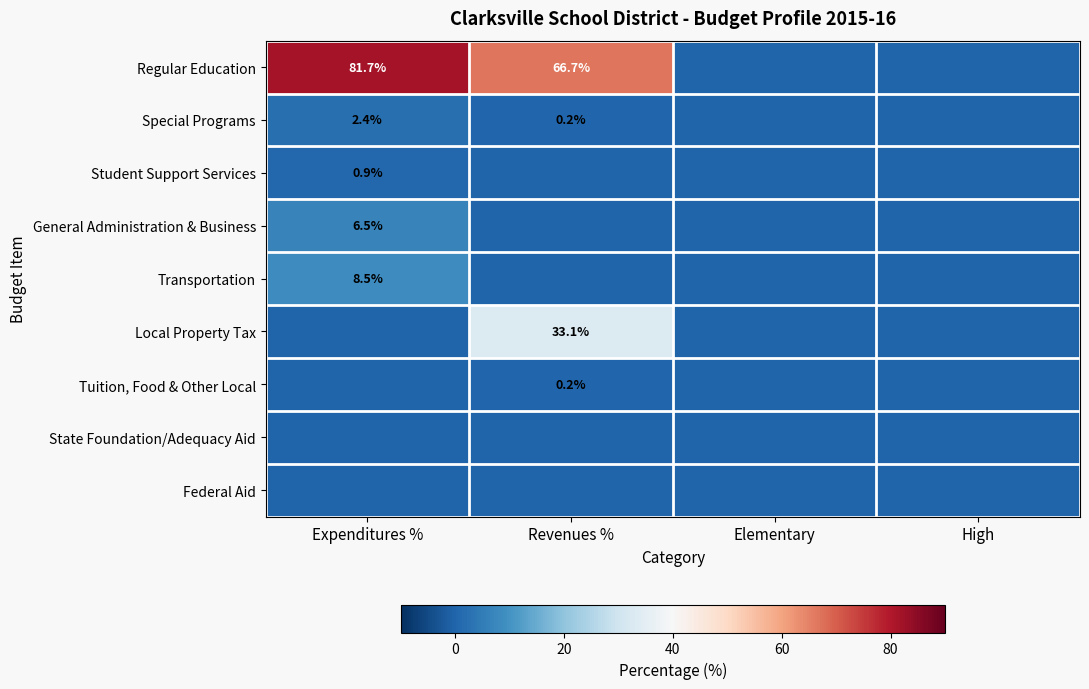

What is the sum of the Special Programs values at Revenues % and Expenditures %?

2.6